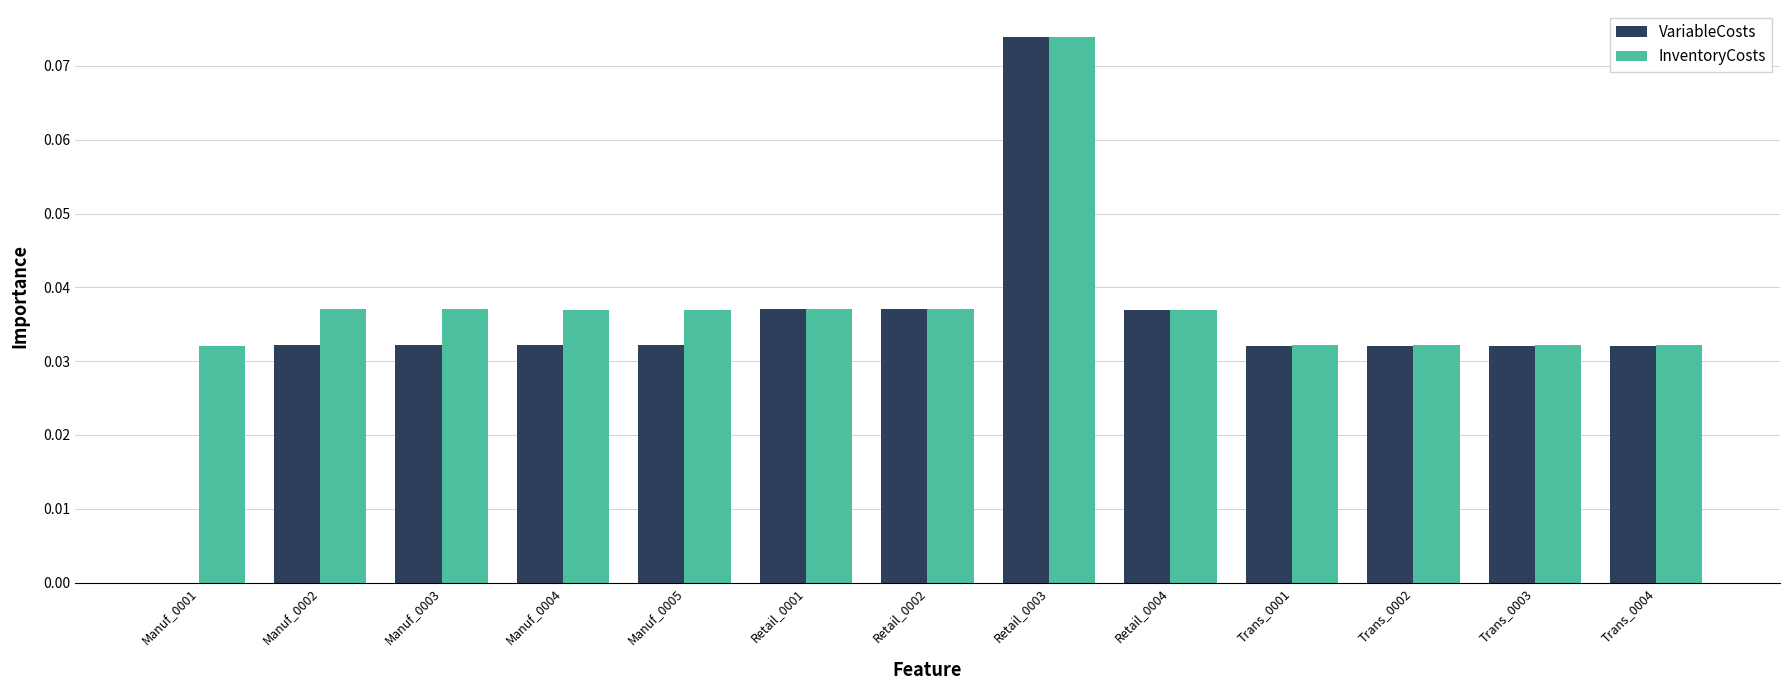

At which label does InventoryCosts reach its peak?

Retail_0003